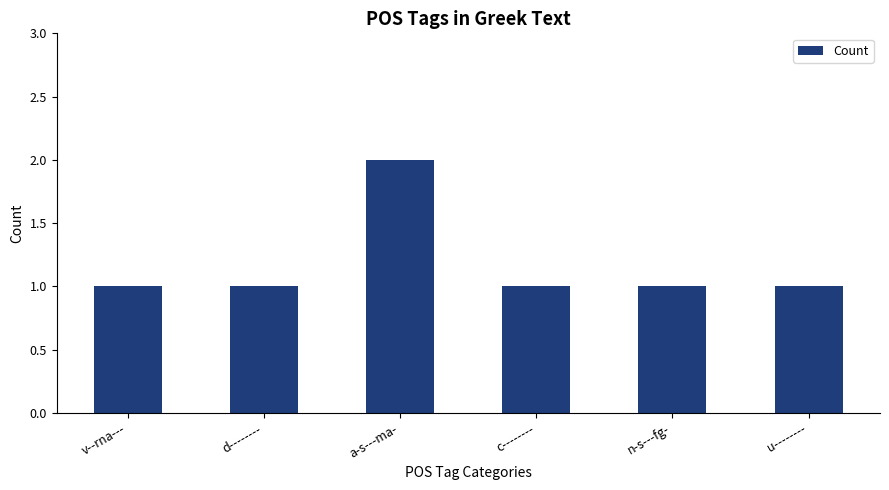

What is the sum of the values at d-------- and a-s---ma-?

3